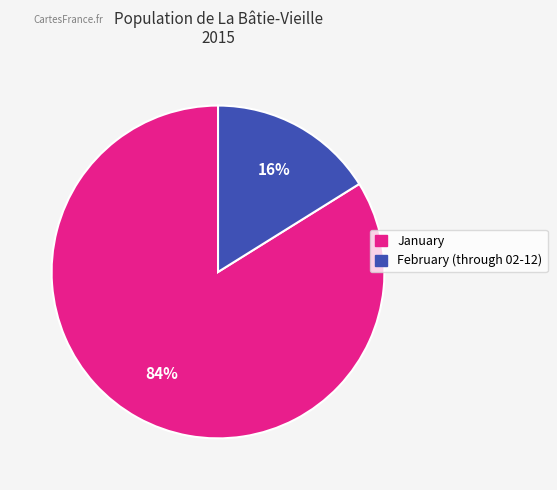

Is the sum of January and February (through 02-12) greater than half?

Yes